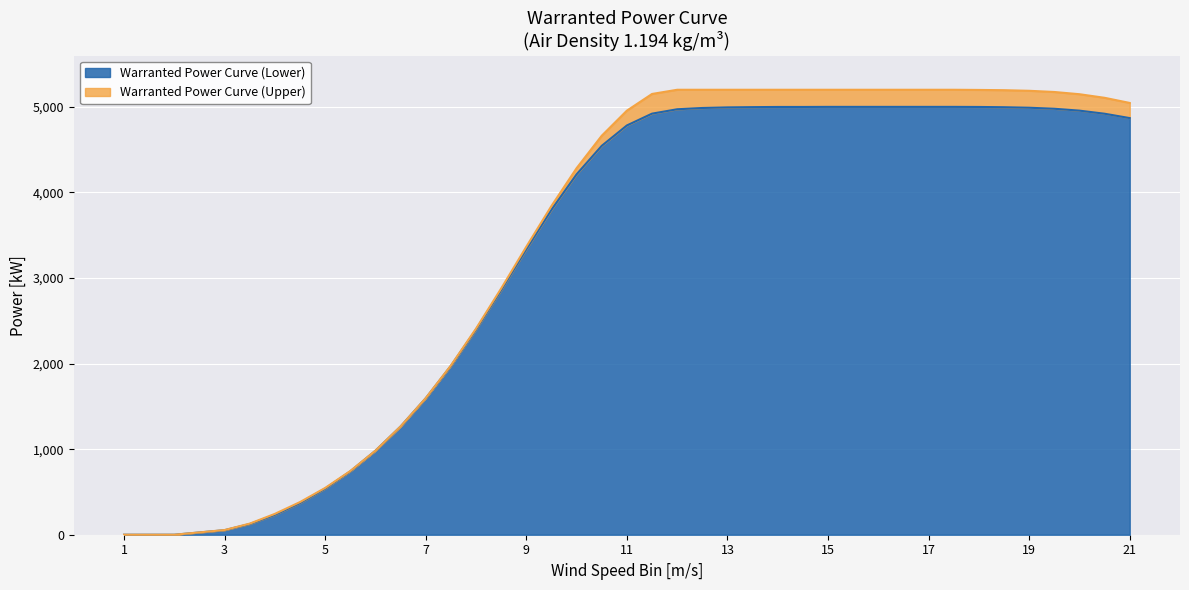

List the series in order of their peak value, lowest first.

Warranted Power Curve (Lower), Warranted Power Curve (Upper)